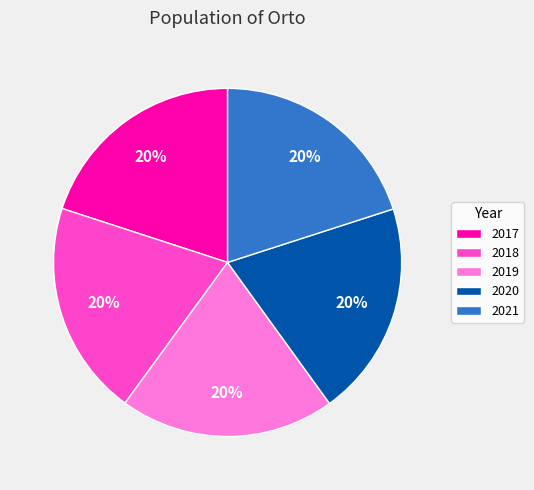

Is there a majority slice in this chart?

No